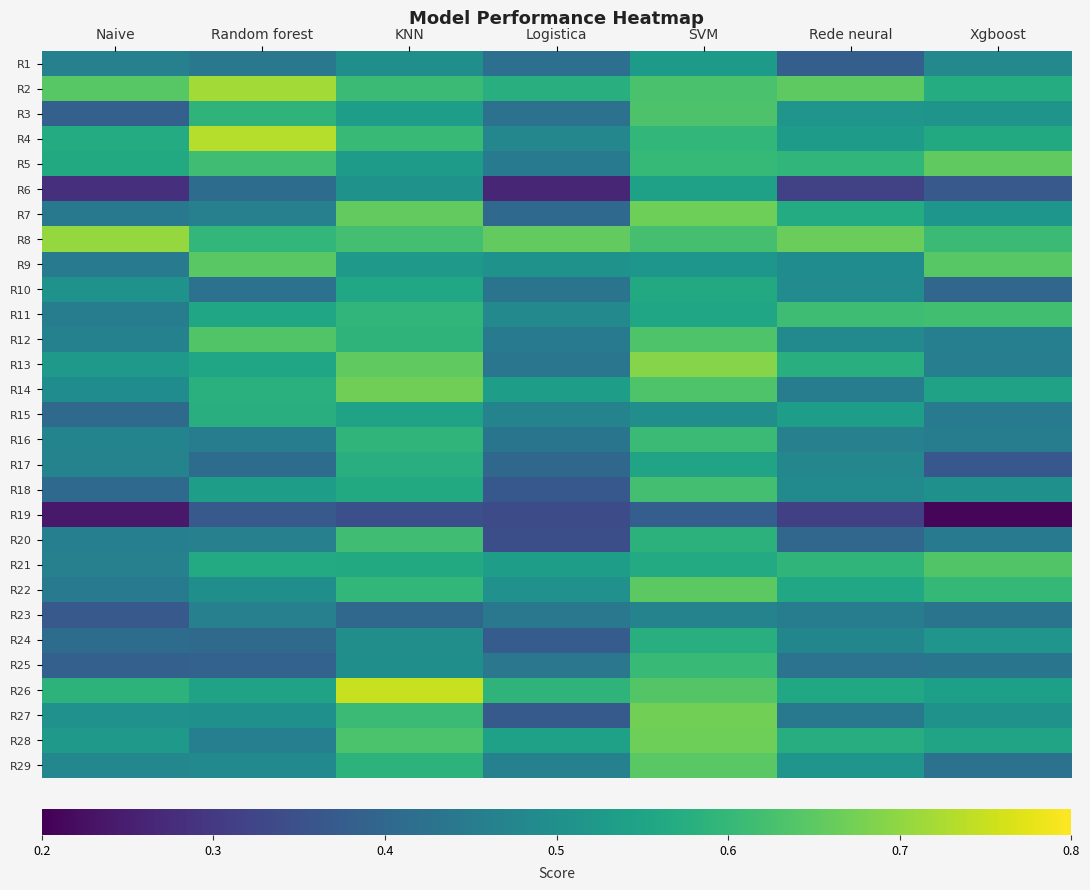

Reading right to left, extract all data points from this chart.

R1: Xgboost=0.5	Rede neural=0.4	SVM=0.5	Logistica=0.4	KNN=0.5	Random forest=0.4	Naive=0.5
R2: Xgboost=0.6	Rede neural=0.7	SVM=0.6	Logistica=0.6	KNN=0.6	Random forest=0.7	Naive=0.6
R3: Xgboost=0.5	Rede neural=0.5	SVM=0.6	Logistica=0.4	KNN=0.5	Random forest=0.6	Naive=0.4
R4: Xgboost=0.6	Rede neural=0.5	SVM=0.6	Logistica=0.5	KNN=0.6	Random forest=0.7	Naive=0.6
R5: Xgboost=0.7	Rede neural=0.6	SVM=0.6	Logistica=0.4	KNN=0.5	Random forest=0.6	Naive=0.6
R6: Xgboost=0.4	Rede neural=0.3	SVM=0.5	Logistica=0.3	KNN=0.5	Random forest=0.4	Naive=0.3
R7: Xgboost=0.5	Rede neural=0.6	SVM=0.7	Logistica=0.4	KNN=0.7	Random forest=0.5	Naive=0.4
R8: Xgboost=0.6	Rede neural=0.7	SVM=0.6	Logistica=0.7	KNN=0.6	Random forest=0.6	Naive=0.7
R9: Xgboost=0.6	Rede neural=0.5	SVM=0.5	Logistica=0.5	KNN=0.5	Random forest=0.6	Naive=0.4
R10: Xgboost=0.4	Rede neural=0.5	SVM=0.6	Logistica=0.4	KNN=0.6	Random forest=0.4	Naive=0.5
R11: Xgboost=0.6	Rede neural=0.6	SVM=0.6	Logistica=0.5	KNN=0.6	Random forest=0.6	Naive=0.5
R12: Xgboost=0.5	Rede neural=0.5	SVM=0.6	Logistica=0.4	KNN=0.6	Random forest=0.6	Naive=0.5
R13: Xgboost=0.5	Rede neural=0.6	SVM=0.7	Logistica=0.4	KNN=0.7	Random forest=0.6	Naive=0.5
R14: Xgboost=0.5	Rede neural=0.5	SVM=0.6	Logistica=0.5	KNN=0.7	Random forest=0.6	Naive=0.5
R15: Xgboost=0.4	Rede neural=0.5	SVM=0.5	Logistica=0.5	KNN=0.5	Random forest=0.6	Naive=0.4
R16: Xgboost=0.5	Rede neural=0.5	SVM=0.6	Logistica=0.4	KNN=0.6	Random forest=0.5	Naive=0.5
R17: Xgboost=0.4	Rede neural=0.5	SVM=0.6	Logistica=0.4	KNN=0.6	Random forest=0.4	Naive=0.5
R18: Xgboost=0.5	Rede neural=0.5	SVM=0.6	Logistica=0.4	KNN=0.6	Random forest=0.5	Naive=0.4
R19: Xgboost=0.2	Rede neural=0.3	SVM=0.4	Logistica=0.3	KNN=0.3	Random forest=0.4	Naive=0.2
R20: Xgboost=0.5	Rede neural=0.4	SVM=0.6	Logistica=0.3	KNN=0.6	Random forest=0.5	Naive=0.5
R21: Xgboost=0.6	Rede neural=0.6	SVM=0.6	Logistica=0.5	KNN=0.6	Random forest=0.6	Naive=0.5
R22: Xgboost=0.6	Rede neural=0.6	SVM=0.6	Logistica=0.5	KNN=0.6	Random forest=0.5	Naive=0.4
R23: Xgboost=0.4	Rede neural=0.5	SVM=0.5	Logistica=0.4	KNN=0.4	Random forest=0.5	Naive=0.4
R24: Xgboost=0.5	Rede neural=0.5	SVM=0.6	Logistica=0.4	KNN=0.5	Random forest=0.4	Naive=0.4
R25: Xgboost=0.4	Rede neural=0.4	SVM=0.6	Logistica=0.4	KNN=0.5	Random forest=0.4	Naive=0.4
R26: Xgboost=0.5	Rede neural=0.6	SVM=0.6	Logistica=0.6	KNN=0.7	Random forest=0.5	Naive=0.6
R27: Xgboost=0.5	Rede neural=0.4	SVM=0.7	Logistica=0.4	KNN=0.6	Random forest=0.5	Naive=0.5
R28: Xgboost=0.5	Rede neural=0.6	SVM=0.7	Logistica=0.5	KNN=0.6	Random forest=0.5	Naive=0.5
R29: Xgboost=0.4	Rede neural=0.5	SVM=0.6	Logistica=0.5	KNN=0.6	Random forest=0.5	Naive=0.5